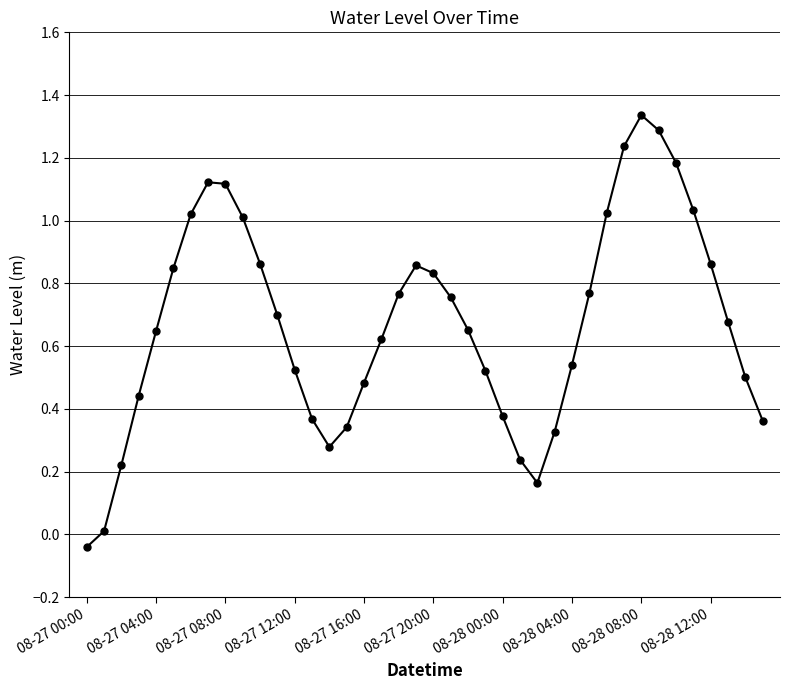

What is the sum of all values?

26.9